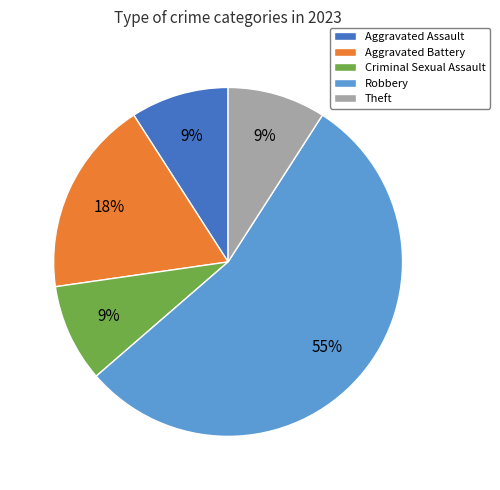

To the nearest percent, what portion does Robbery represent?

55%